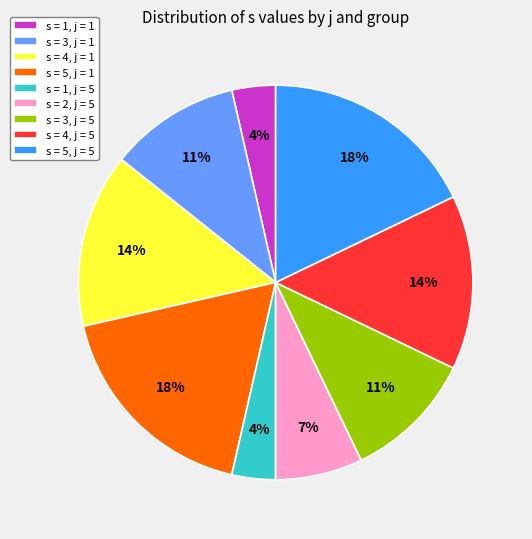

To the nearest percent, what is the difference between the s = 5, j = 5 and s = 4, j = 1 slice percentages?

4%